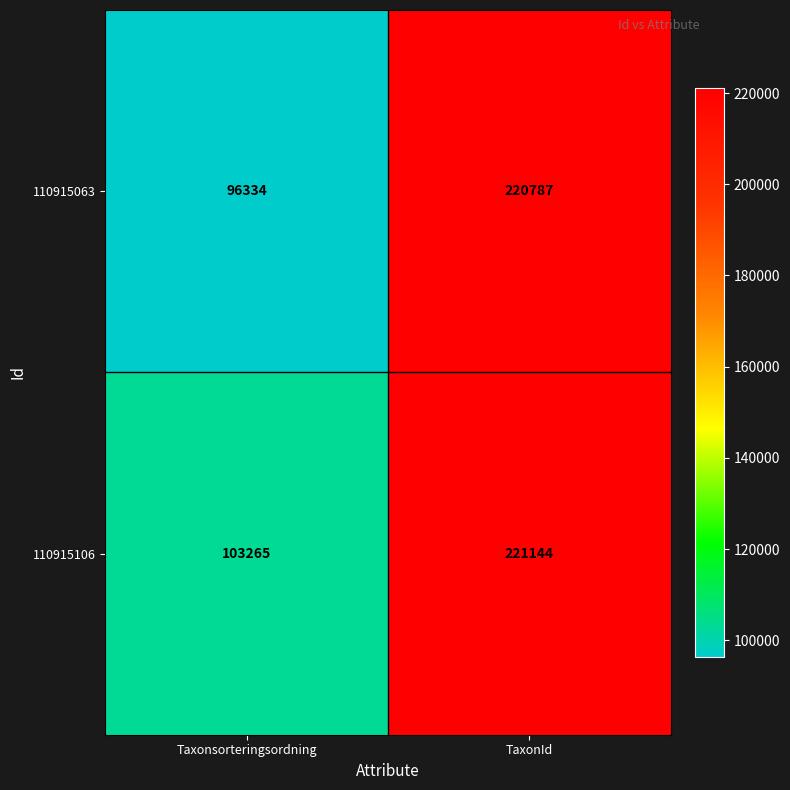

Which series has the largest range (max minus min)?

110915063